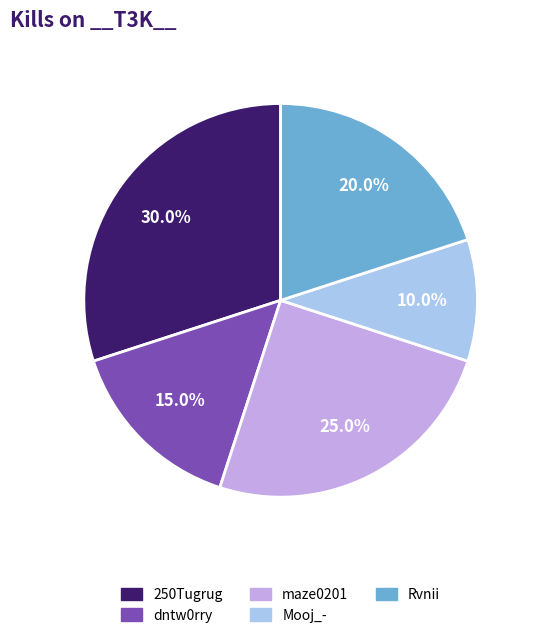

Does any single category account for the majority?

No